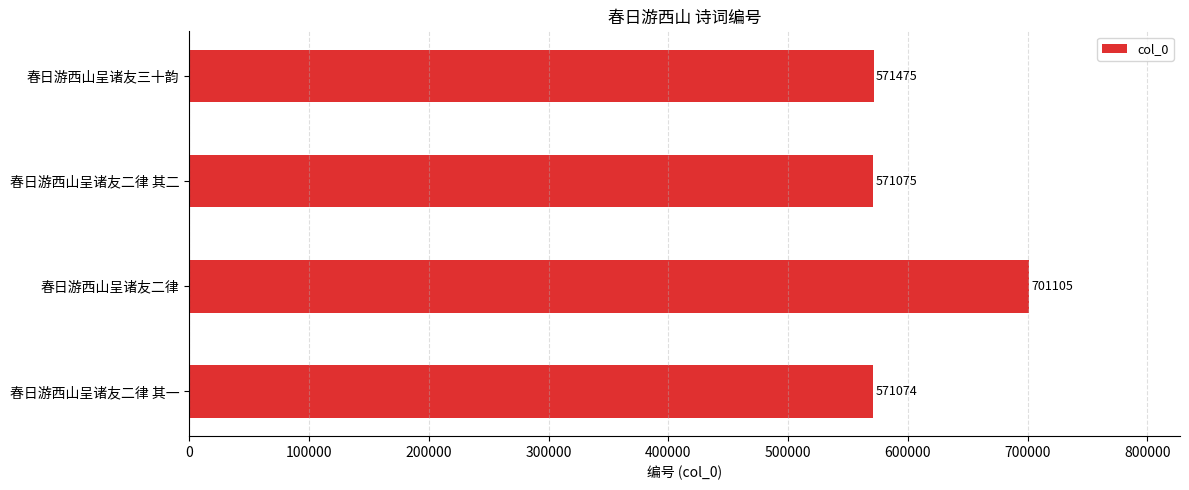

What is the sum of the values at 春日游西山呈诸友二律 其一 and 春日游西山呈诸友二律?

1272179